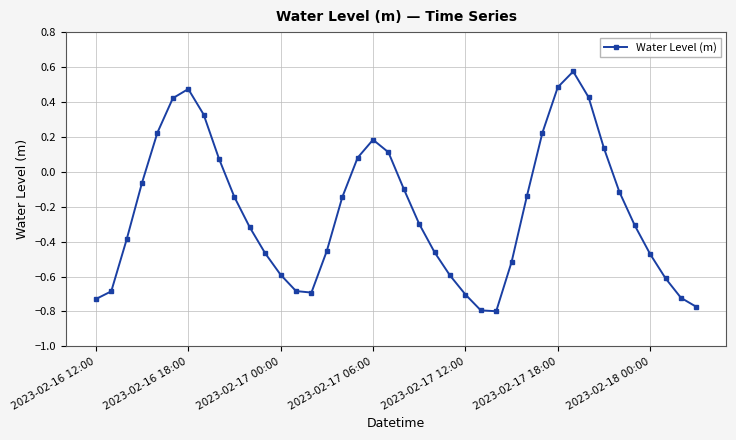

How many points are lower than both their immediate neighbors (excluding endpoints)?

2